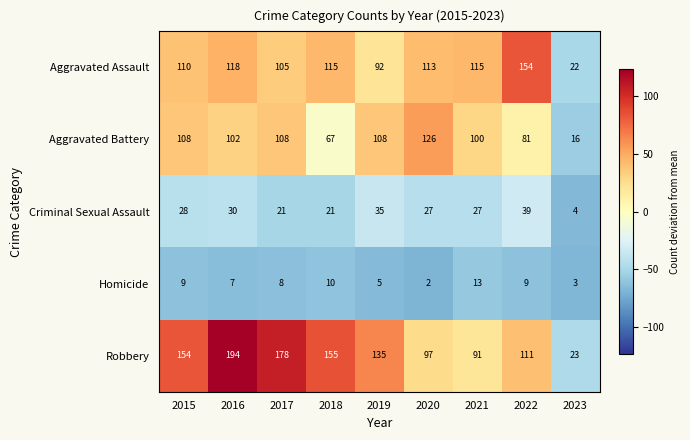

What is the total value across all series at 2021?

346